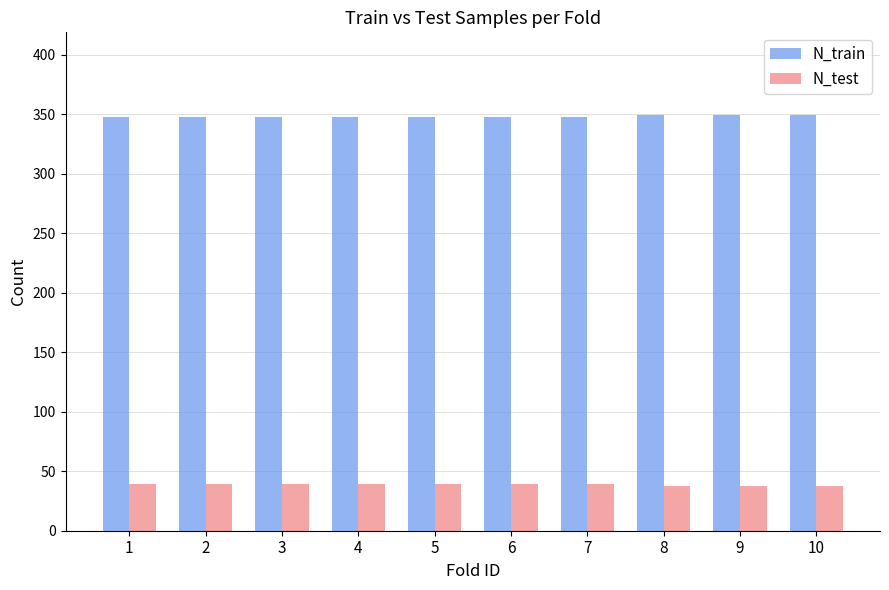

What is the minimum value shown in the chart?

38